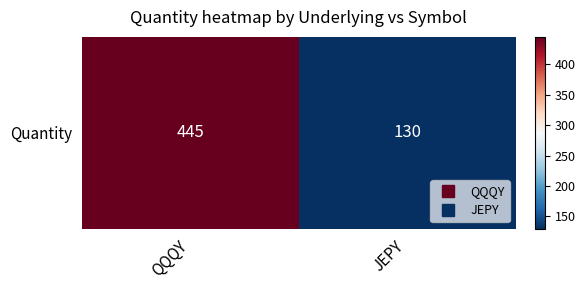

Reading right to left, extract all data points from this chart.

JEPY=130	QQQY=445